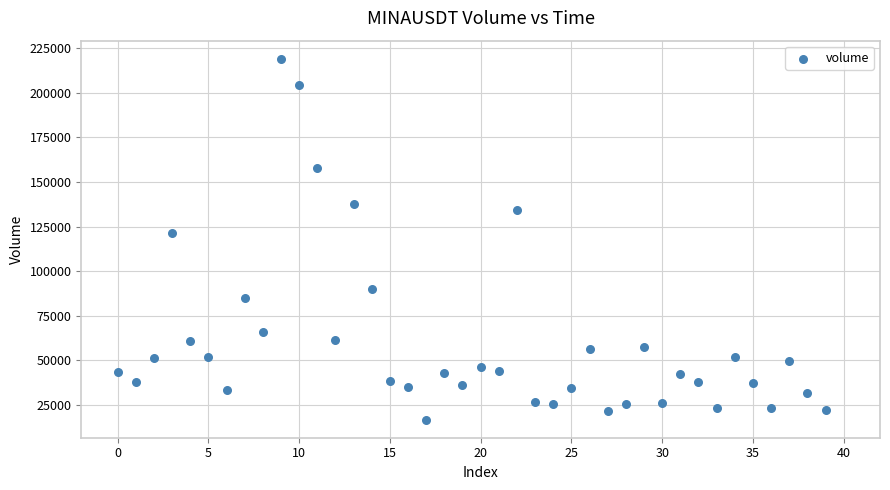

What is the range of Y values (max minus min)?

202109